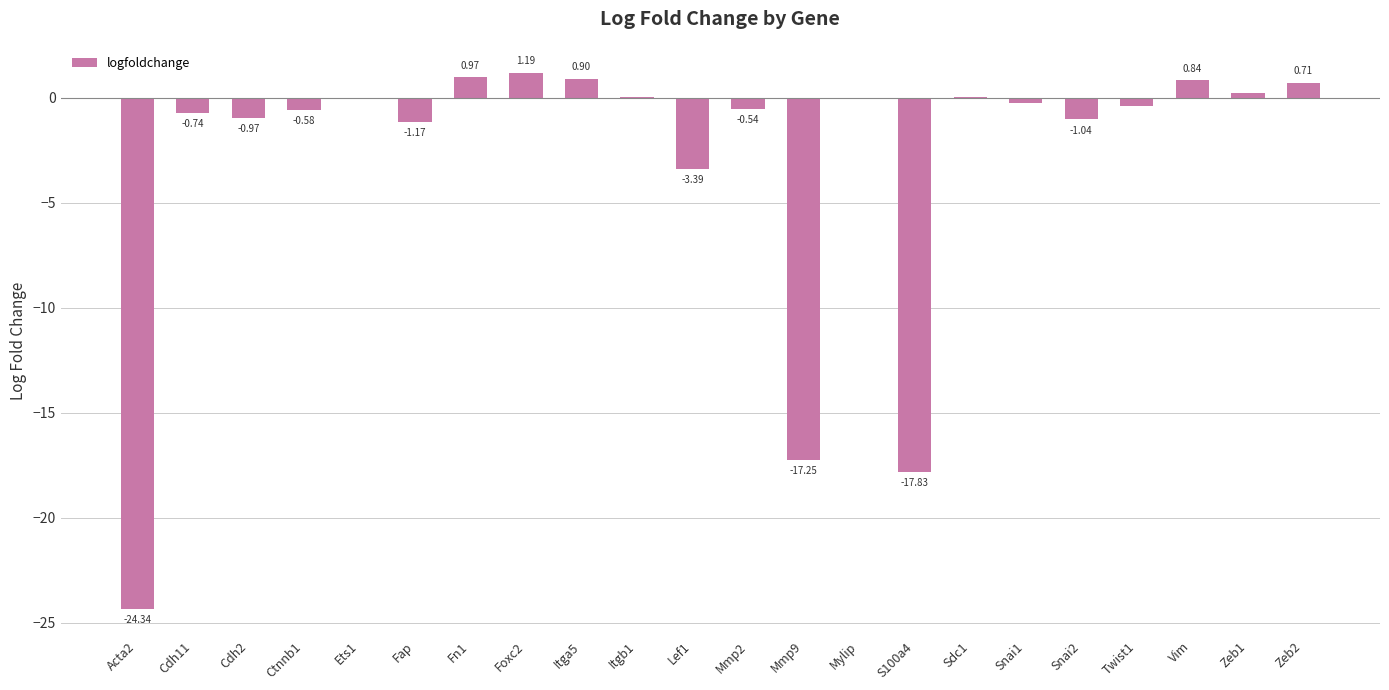

Are the bars horizontal?

No